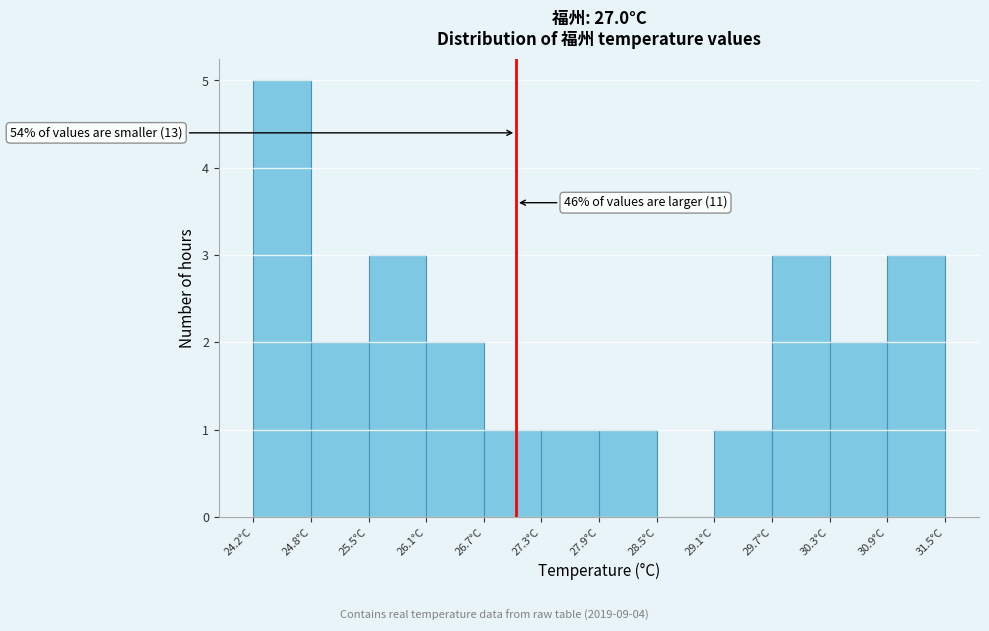

Which range on the x-axis has the tallest bar?

24.2 to 24.8